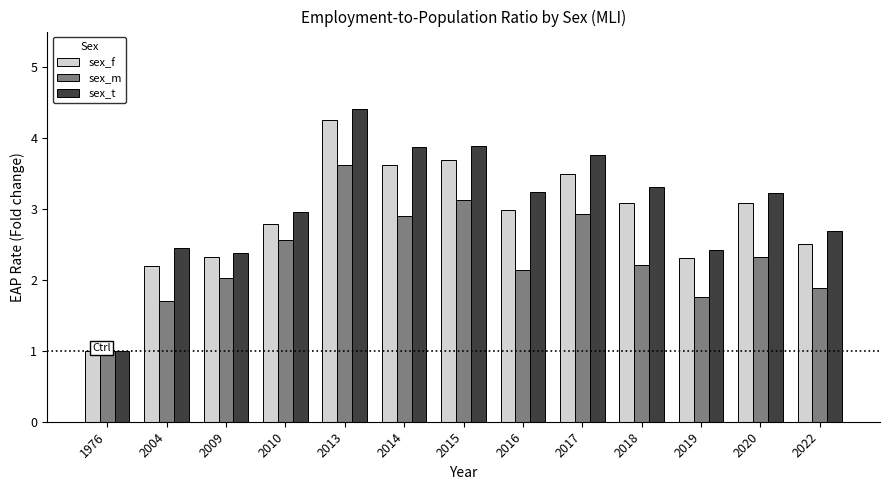

What is the maximum value for sex_m?

3.6